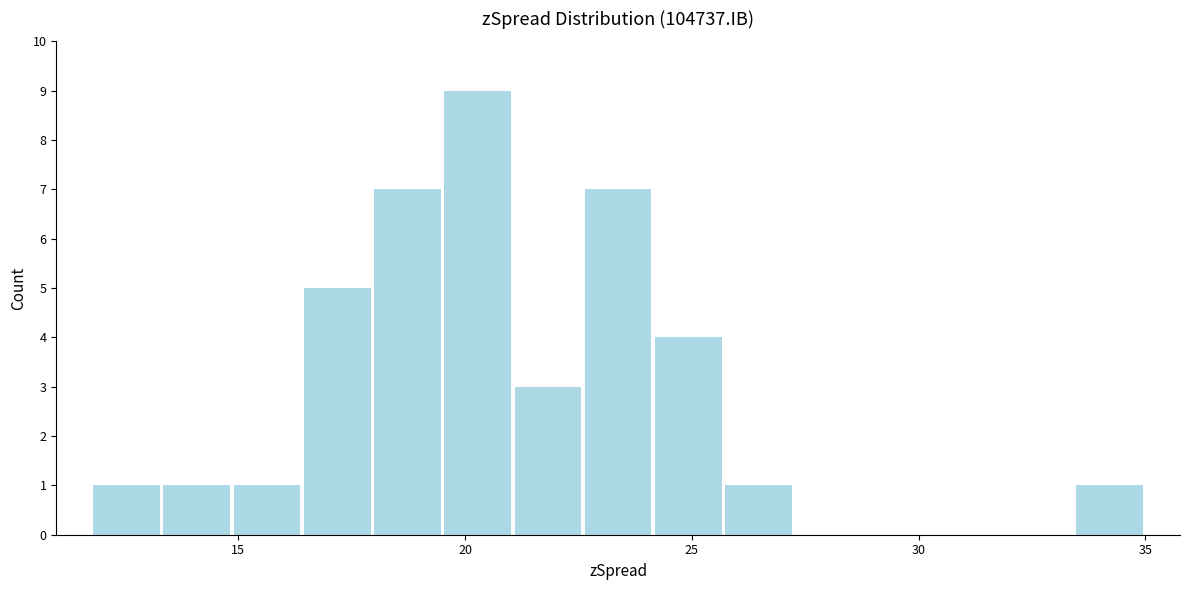

Around what value on the x-axis is the tallest bar? Give the approximate position of its centre, as read against the axis.

20.5